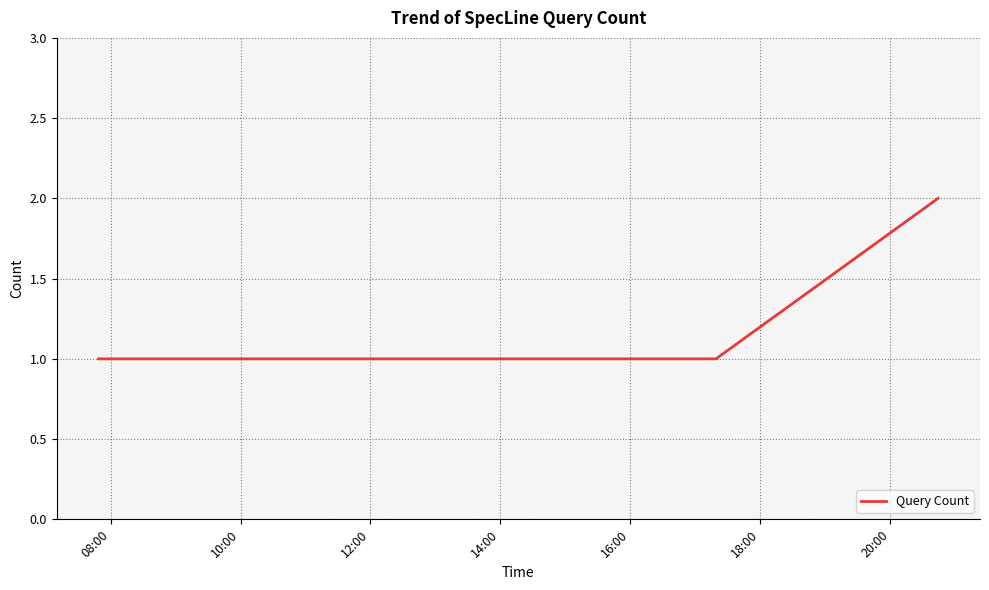

True or false: there are more than 2 points higher than both neighbors.

False